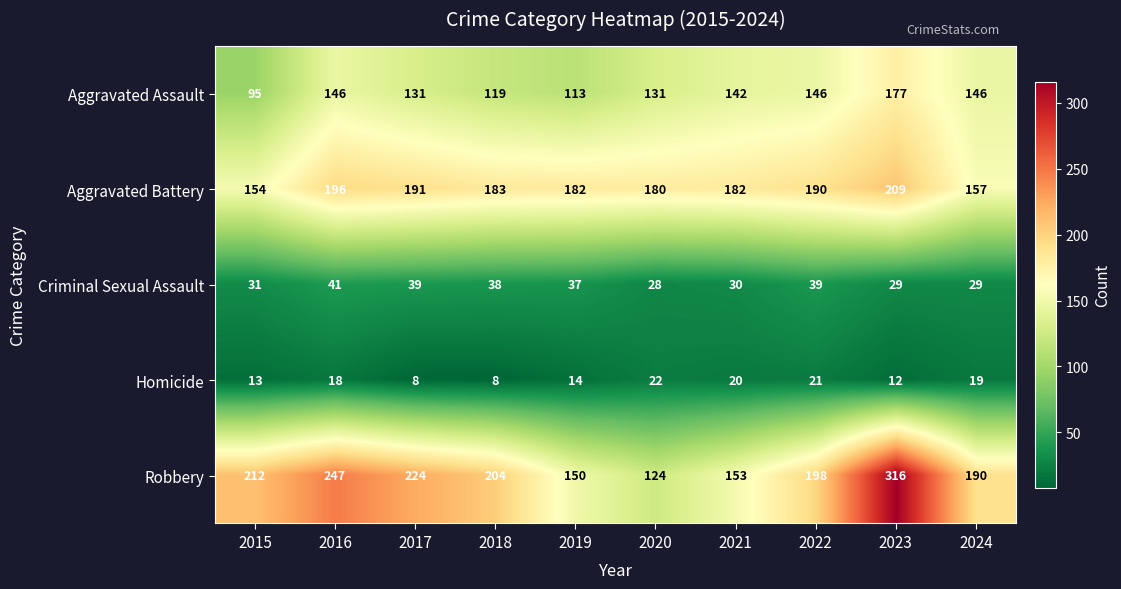

How many distinct data groups are displayed?

5